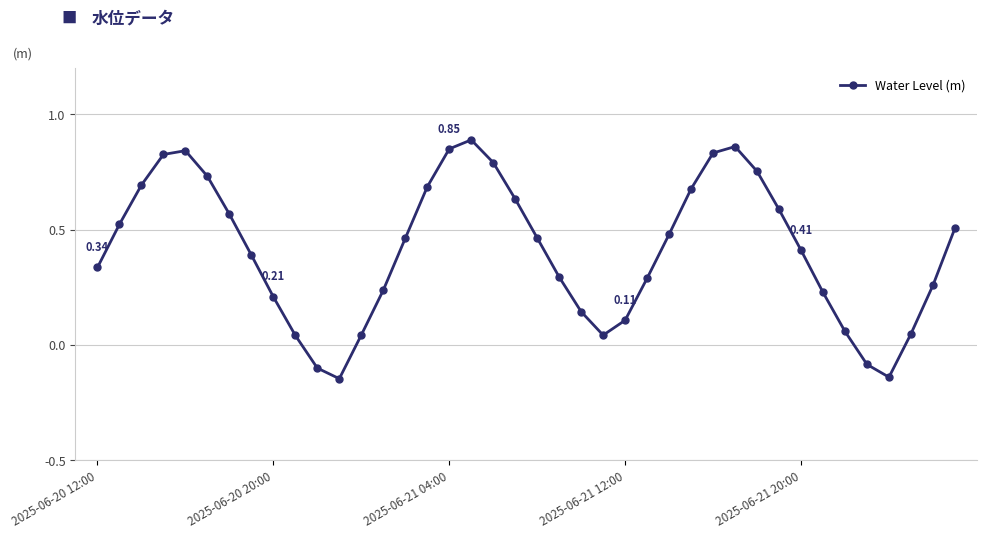

True or false: the data has more than 0 interior local peaks.

True